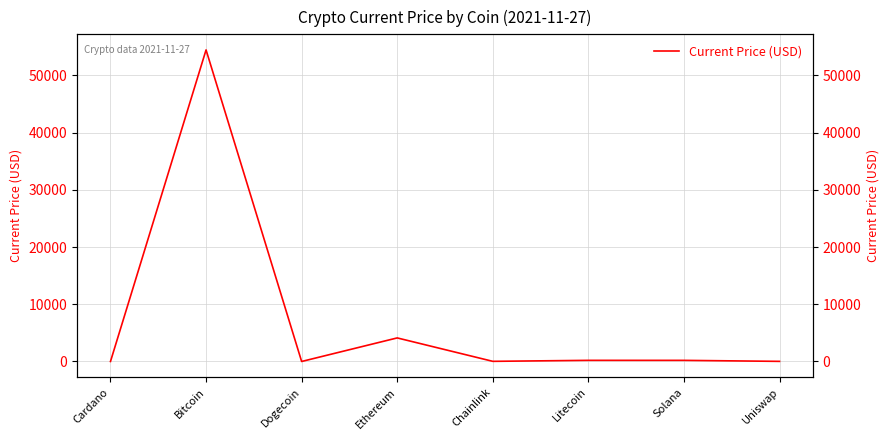

Which has a higher value, Litecoin or Bitcoin?

Bitcoin